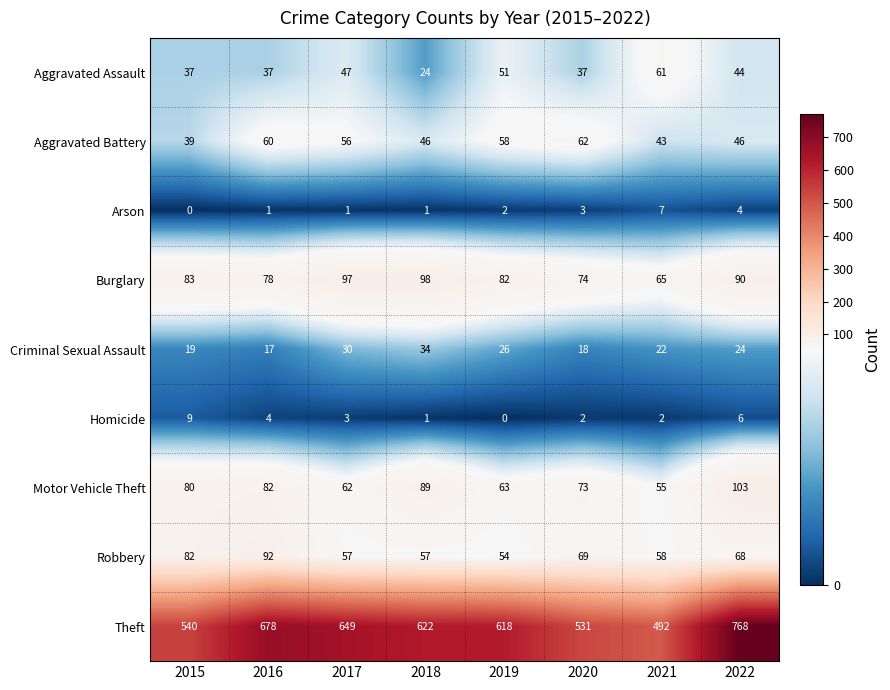

Where is Theft nearest to the value 630?

2018